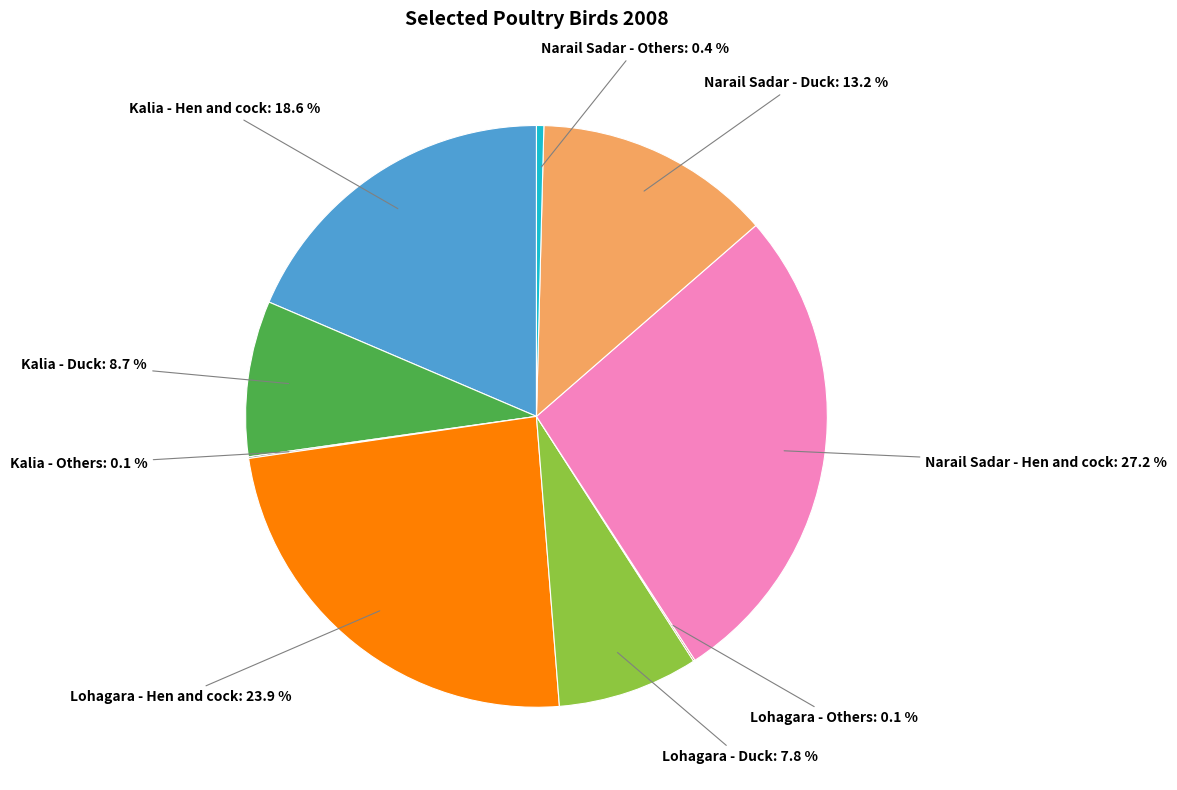

Does any single category account for the majority?

No